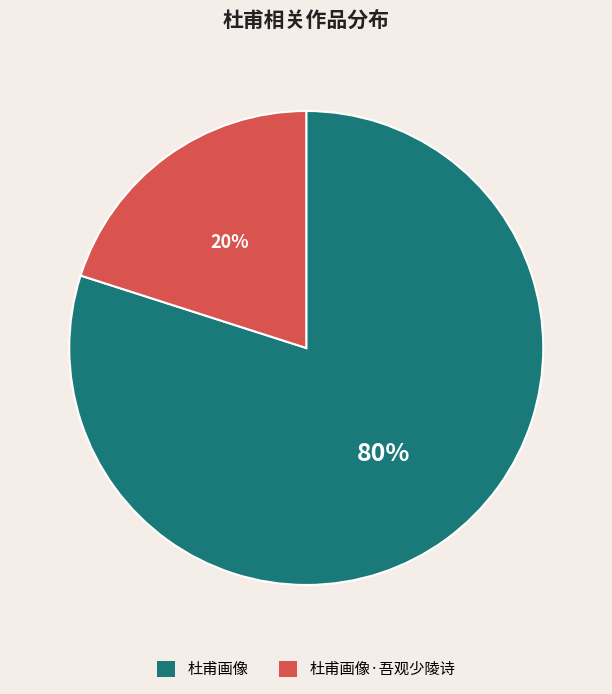

Does any single category account for the majority?

Yes